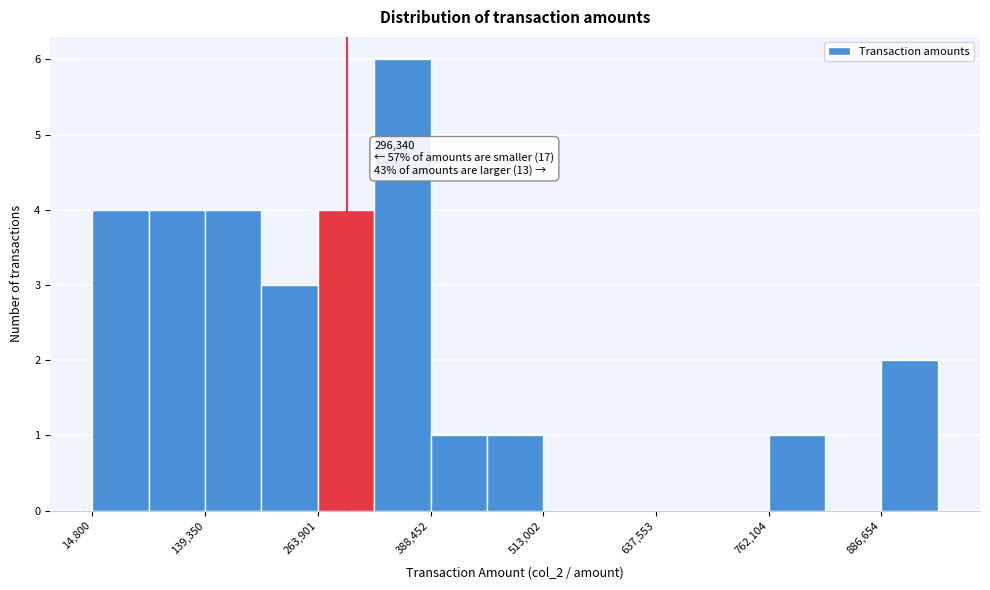

Around what value on the x-axis is the tallest bar? Give the approximate position of its centre, as read against the axis.

360000